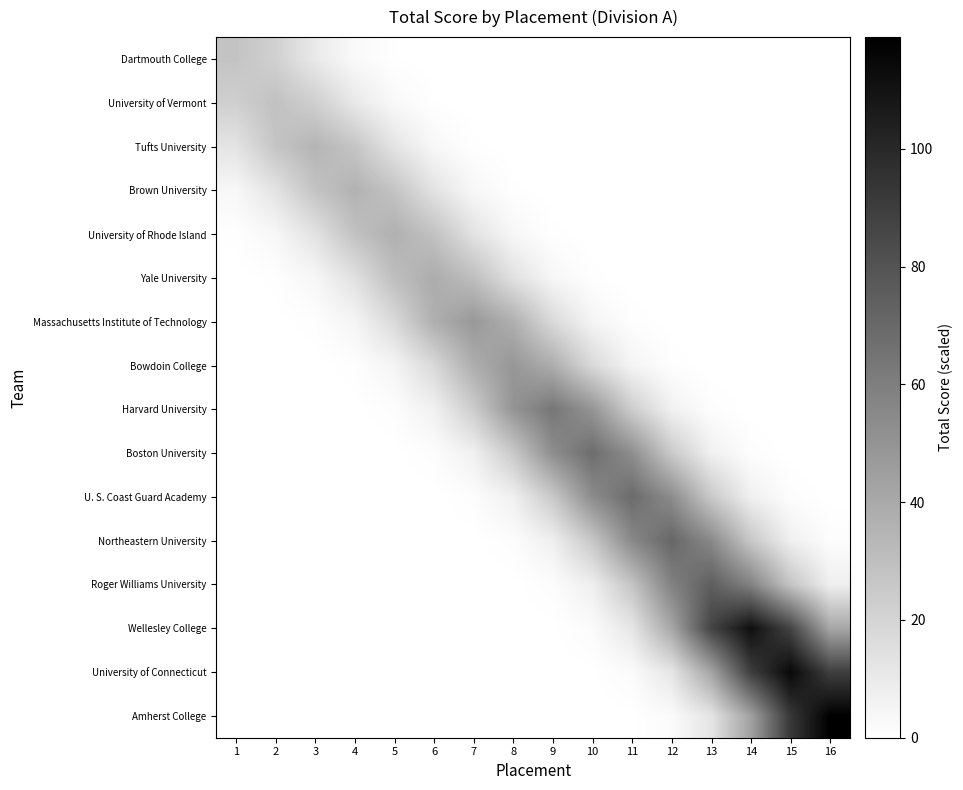

Count the number of data series in this chart.

16